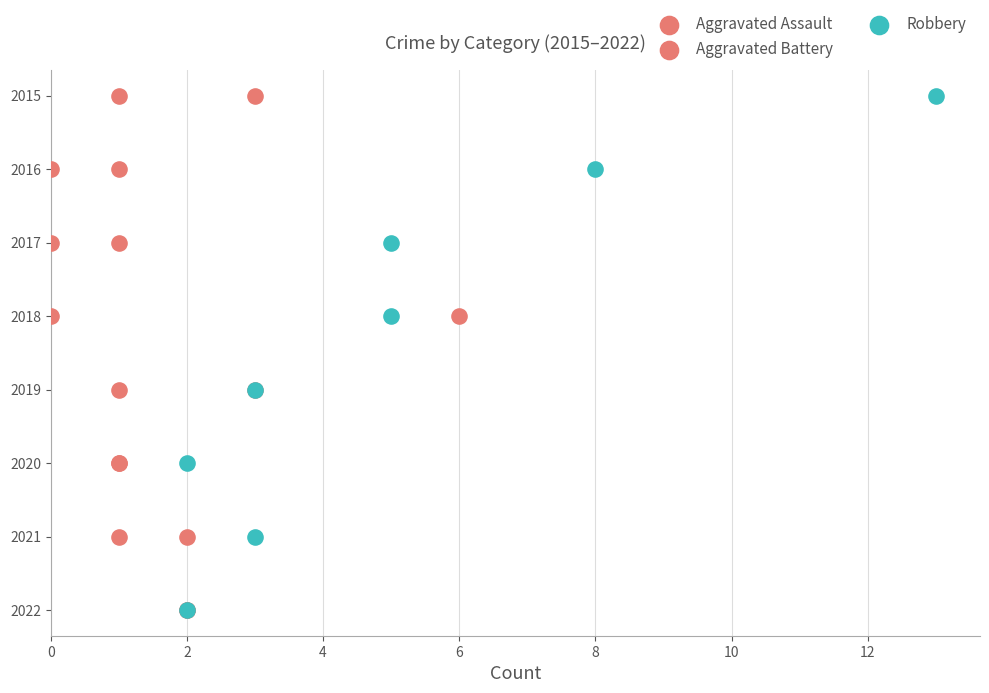

Which series contains the lowest Y value?

Aggravated Assault